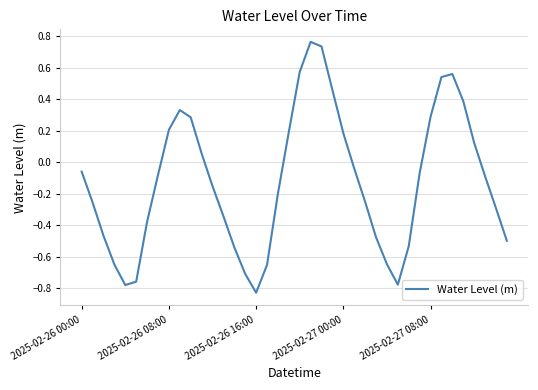

Which category has the lowest value across all series?

2025-02-26 16:00